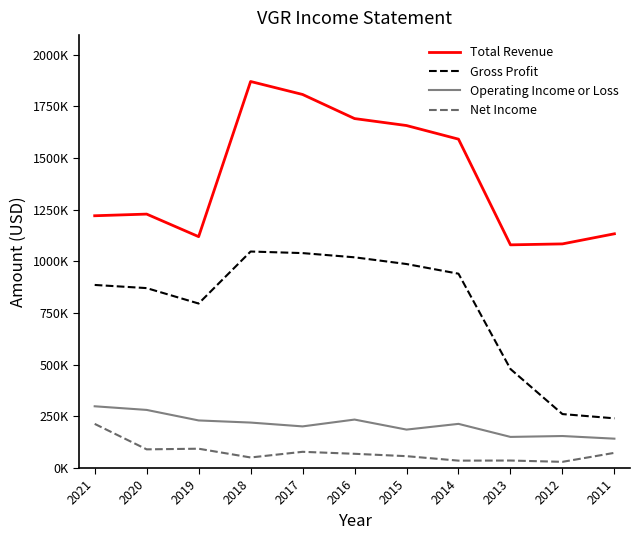

What are all the series names shown in the legend?

Total Revenue, Gross Profit, Operating Income or Loss, Net Income